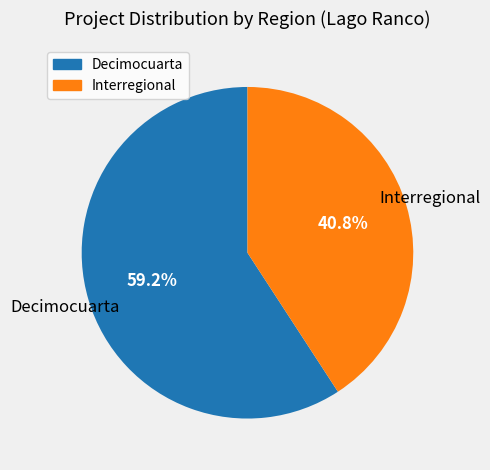

Approximately how many times larger is the value at Interregional compared to Decimocuarta?

0.7